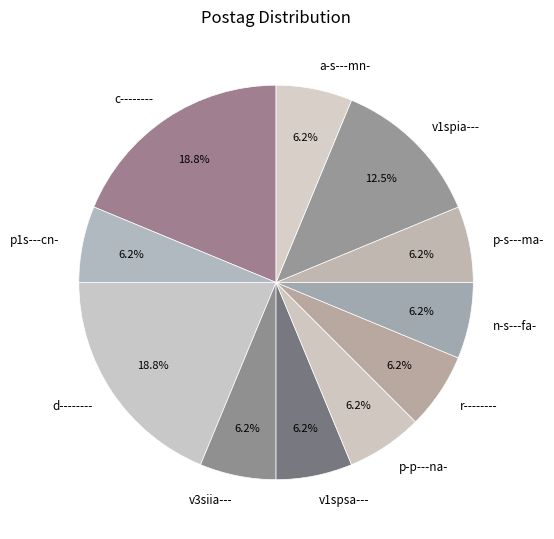

To the nearest percent, what is the average slice percentage?

9%